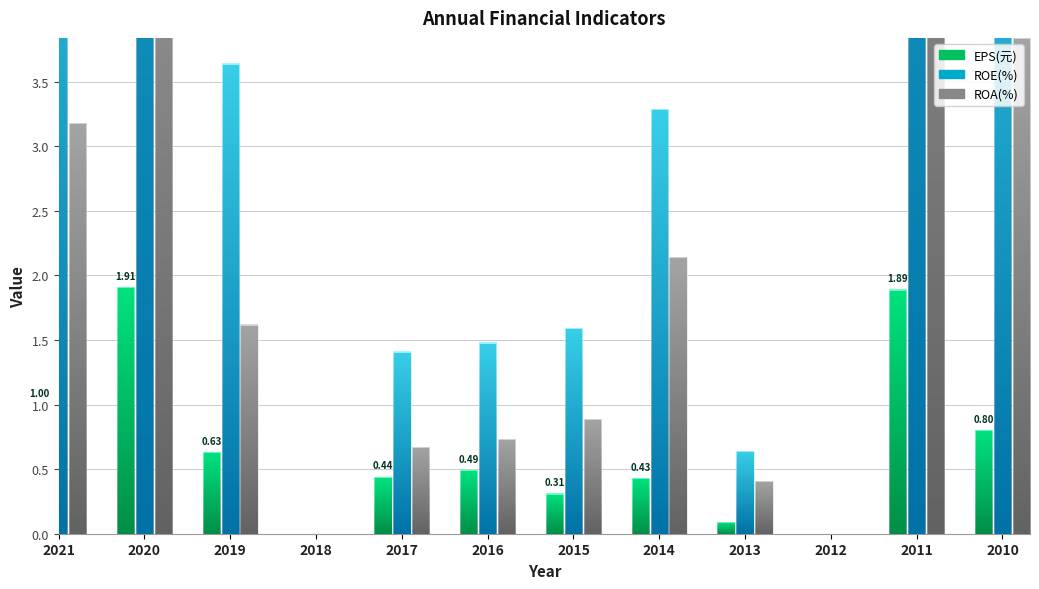

What is the sum of all ROA(%) values?

26.9